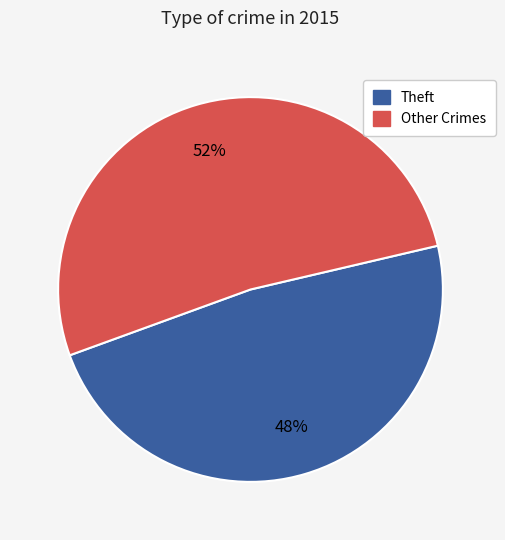

To the nearest percent, what is the difference between the largest and smallest slice percentages?

4%